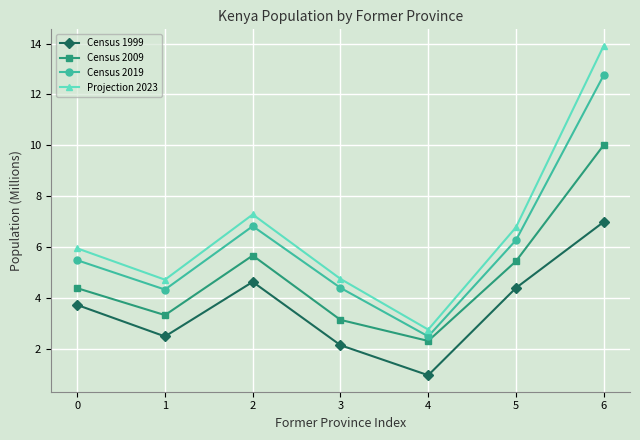

Is this an area chart (filled region under the line)?

No